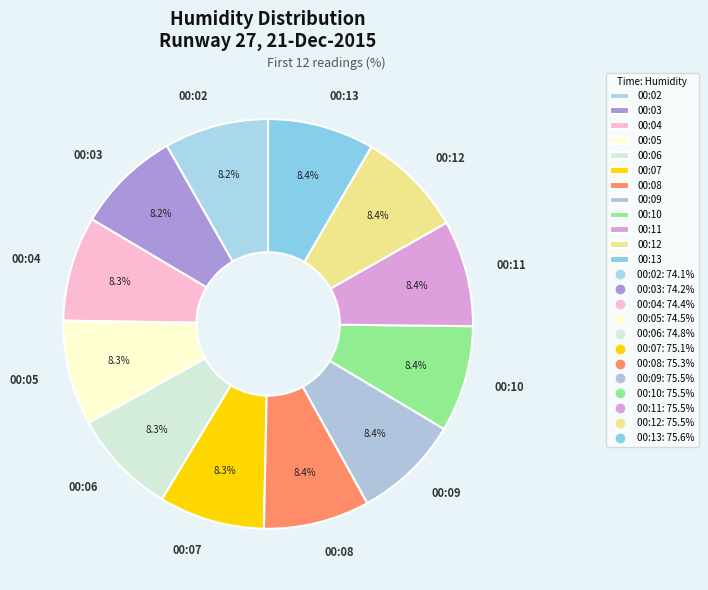

Approximately how many times larger is the value at 00:11 compared to 00:05?

1.0